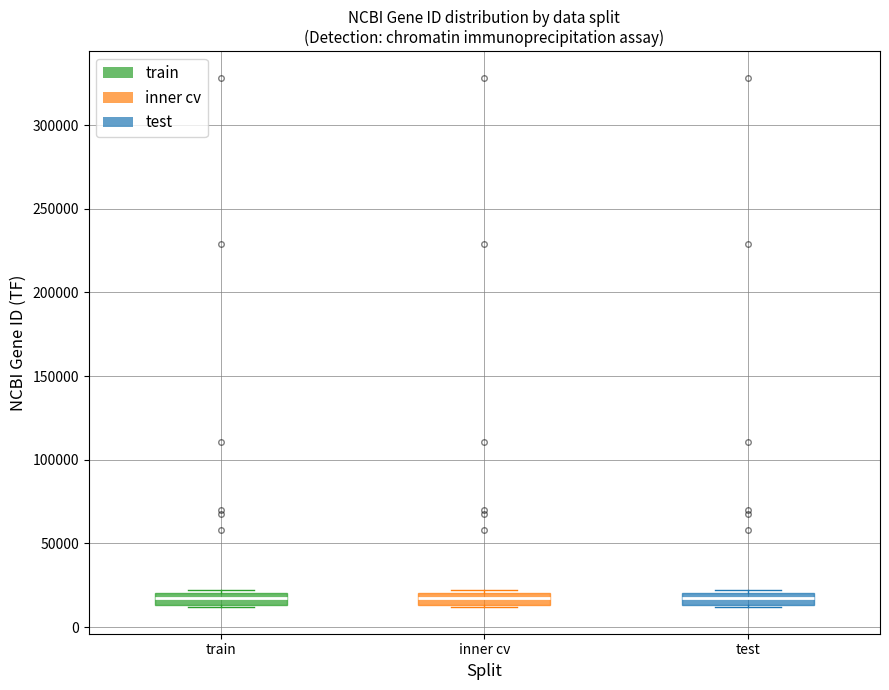

Where is the upper edge of the box for inner cv on the y-axis? The values are not printed on the chart, so give them approximately, as read against the axis.

20000